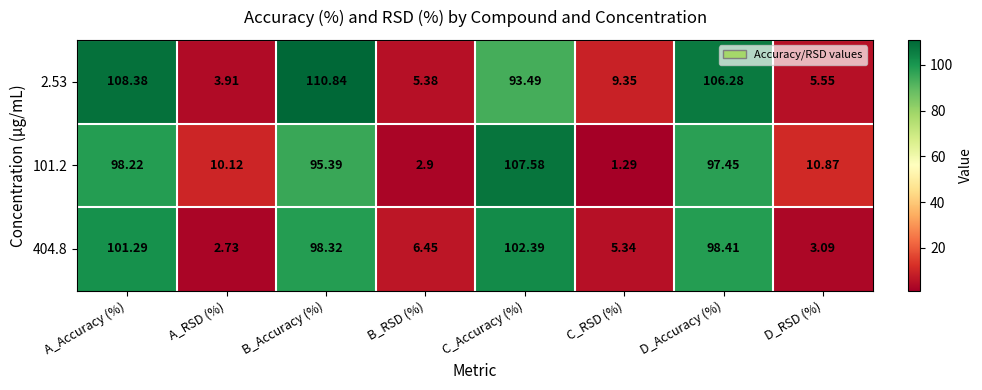

Rank the series by their average value, from lowest to highest.

404.8, 101.2, 2.53